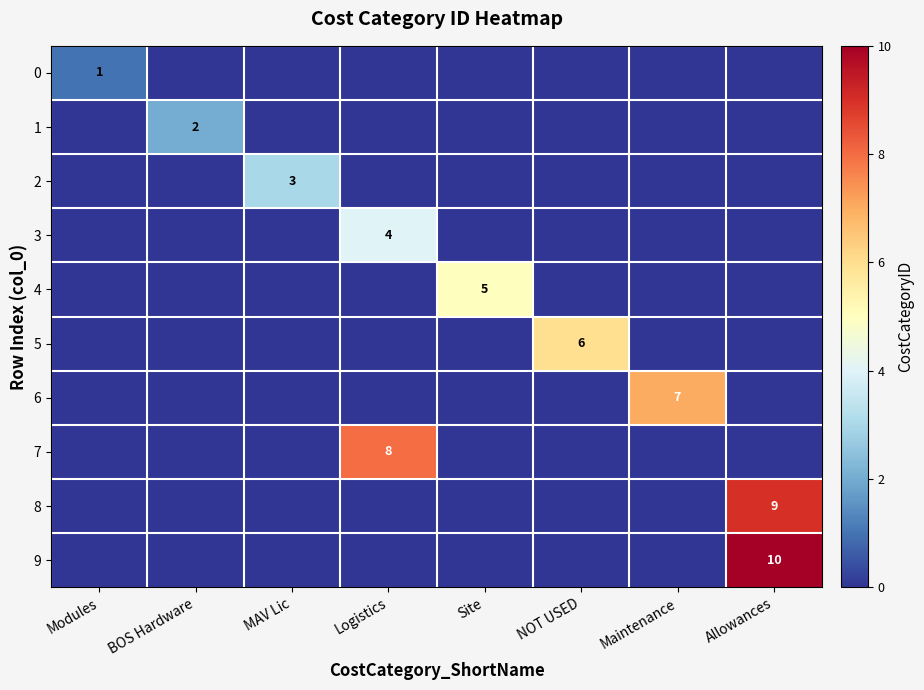

What is the spread (max minus min) of values at Maintenance?

7